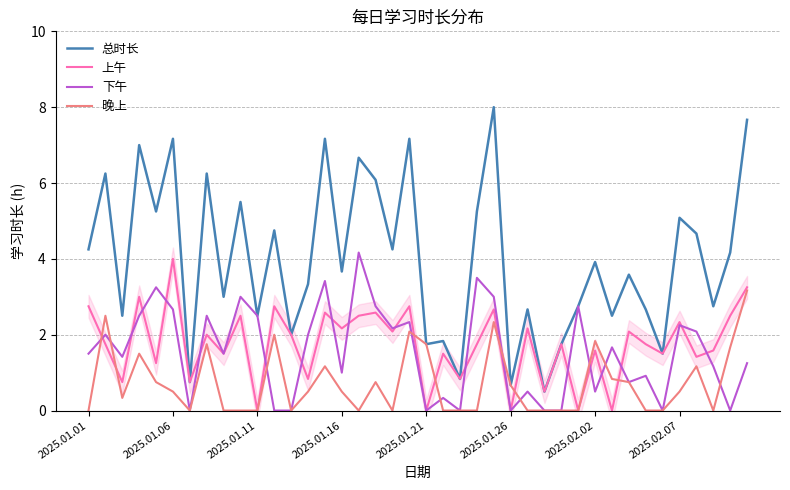

What is the difference between the 下午 values at 17 and 32?

2.0